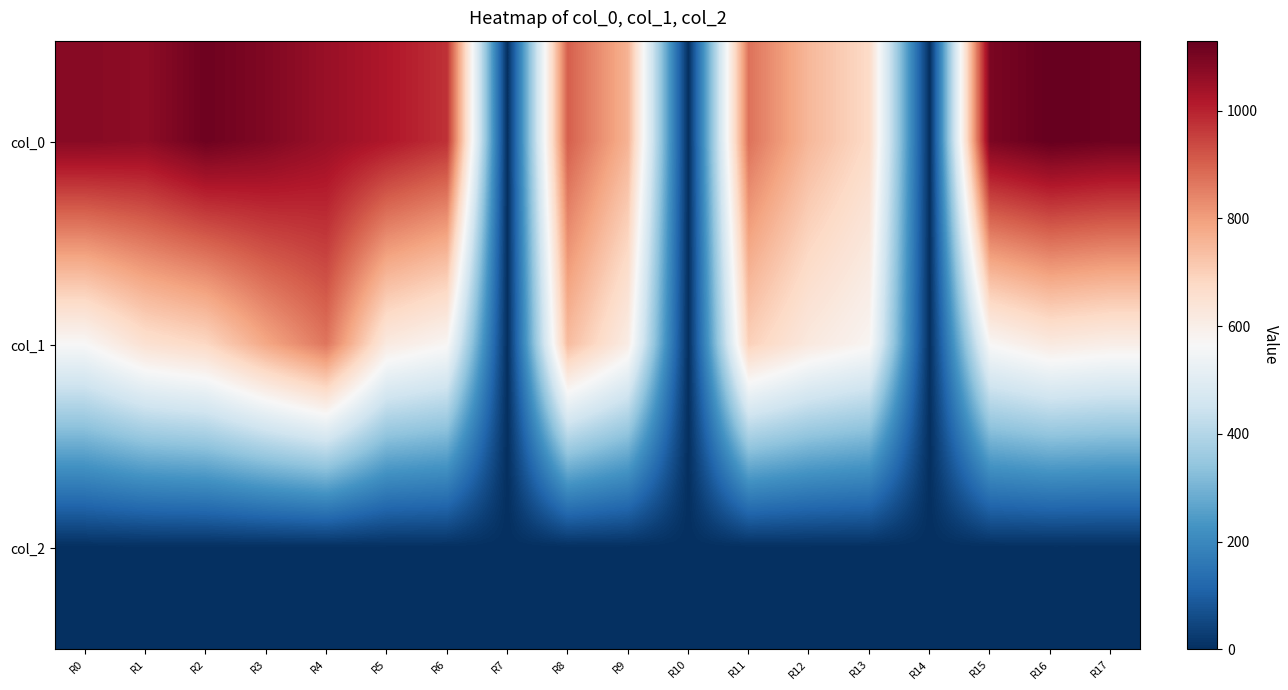

Which series has the largest range (max minus min)?

col_0